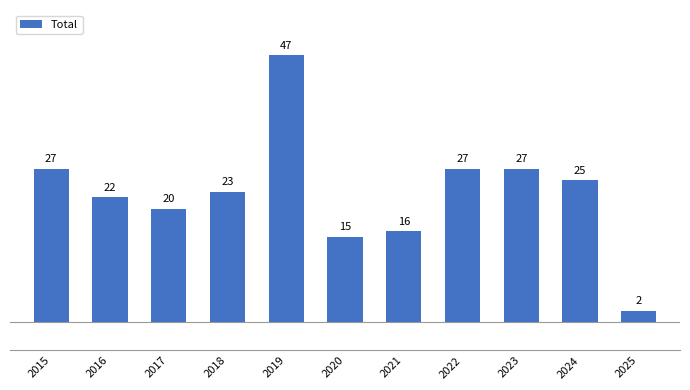

Is it true that the value at 2016 is 5?

False